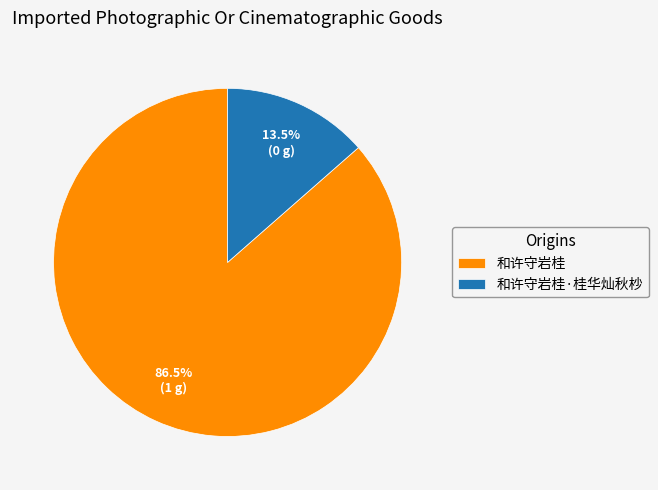

Which category has the smallest portion of the pie?

和许守岩桂·桂华灿秋杪